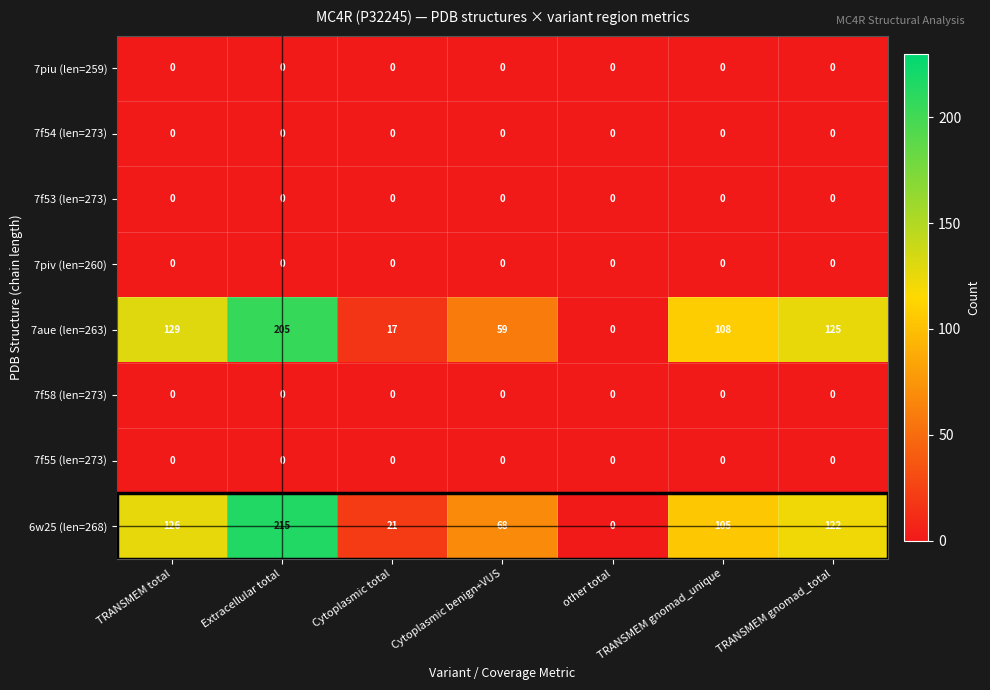

What is the maximum value shown in the chart?

215